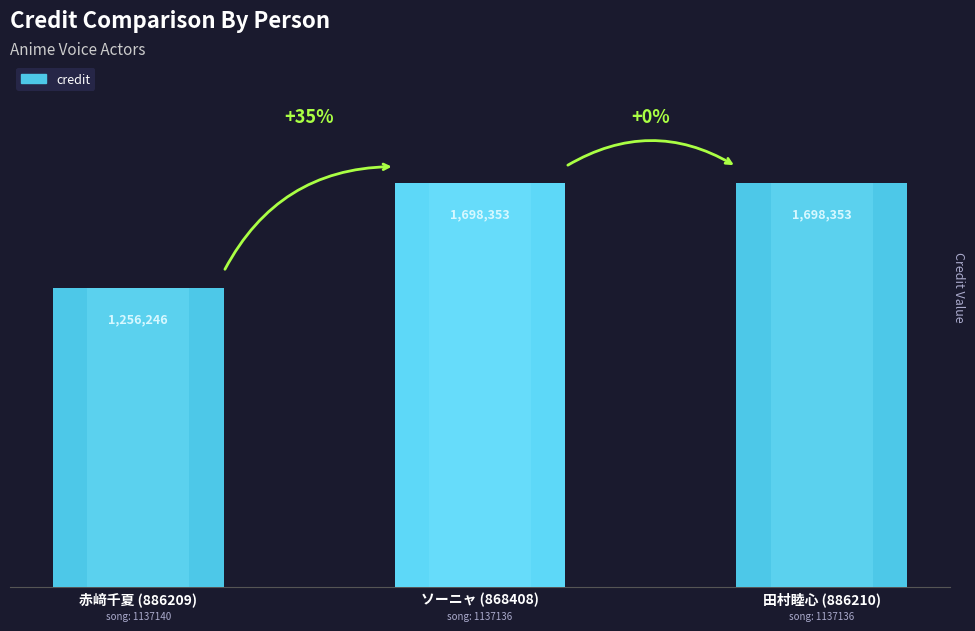

What is the label of the 2nd bar from the right?

ソーニャ (868408)